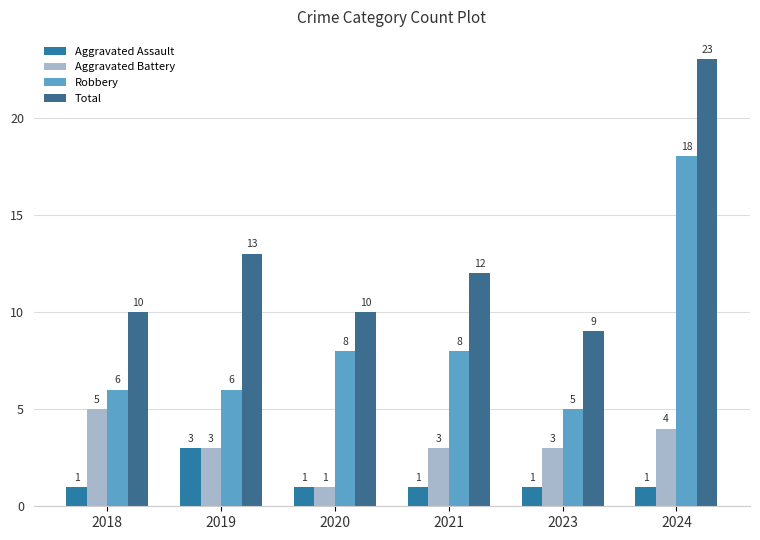

At which label does Robbery first exceed 8?

2024